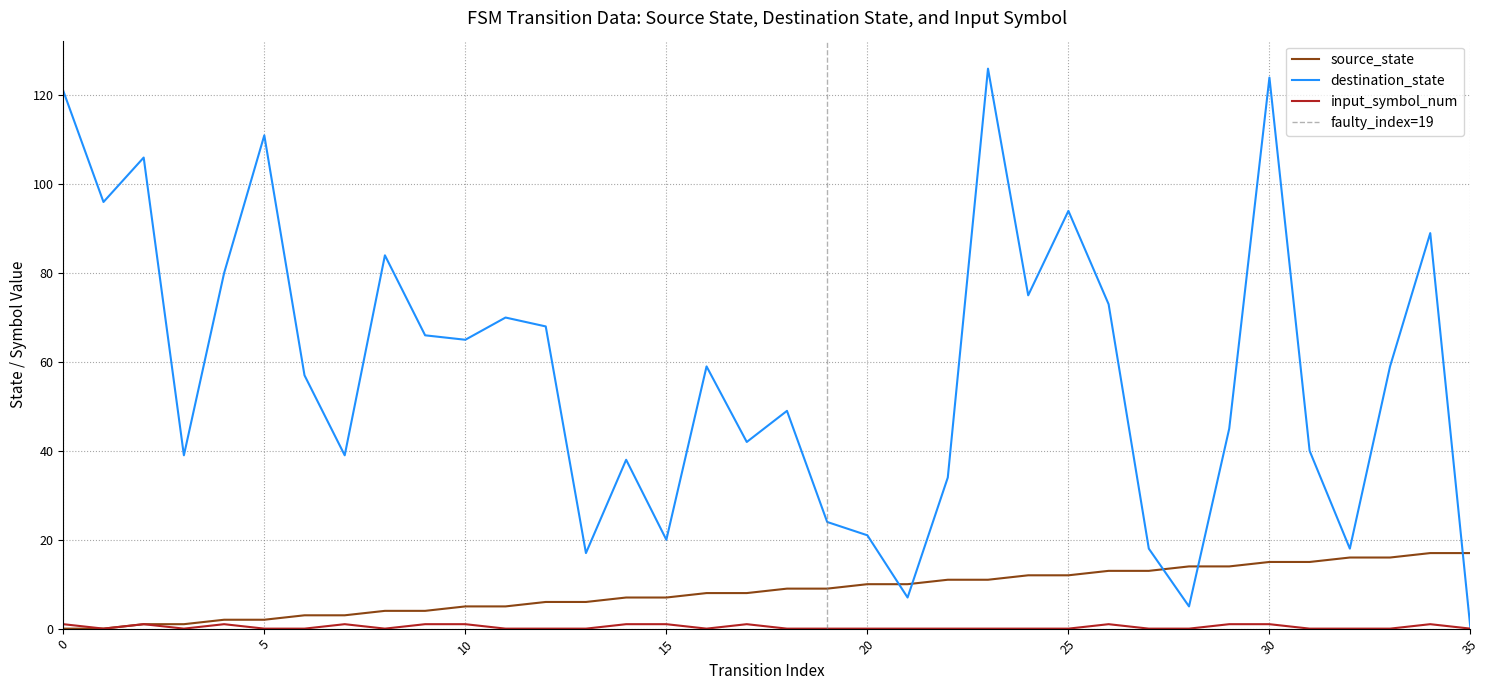

Reading left to right, list all the values displayed in this chart.

source_state: 0	0	1	1	2	2	3	3	4	4	5	5	6	6	7	7	8	8	9	9	10	10	11	11	12	12	13	13	14	14	15	15	16	16	17	17
destination_state: 121	96	106	39	80	111	57	39	84	66	65	70	68	17	38	20	59	42	49	24	21	7	34	126	75	94	73	18	5	45	124	40	18	59	89	0
input_symbol_num: 1	0	1	0	1	0	0	1	0	1	1	0	0	0	1	1	0	1	0	0	0	0	0	0	0	0	1	0	0	1	1	0	0	0	1	0